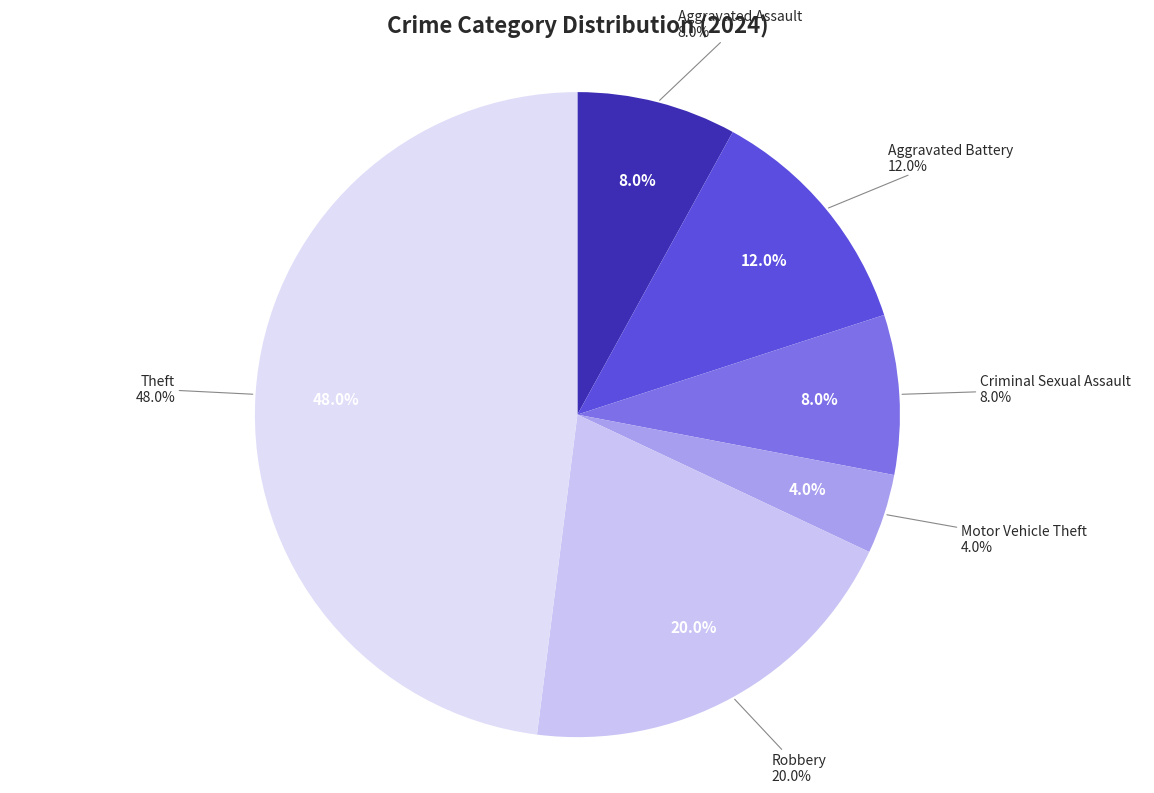

Approximately how many times larger is the value at Theft compared to Robbery?

2.4